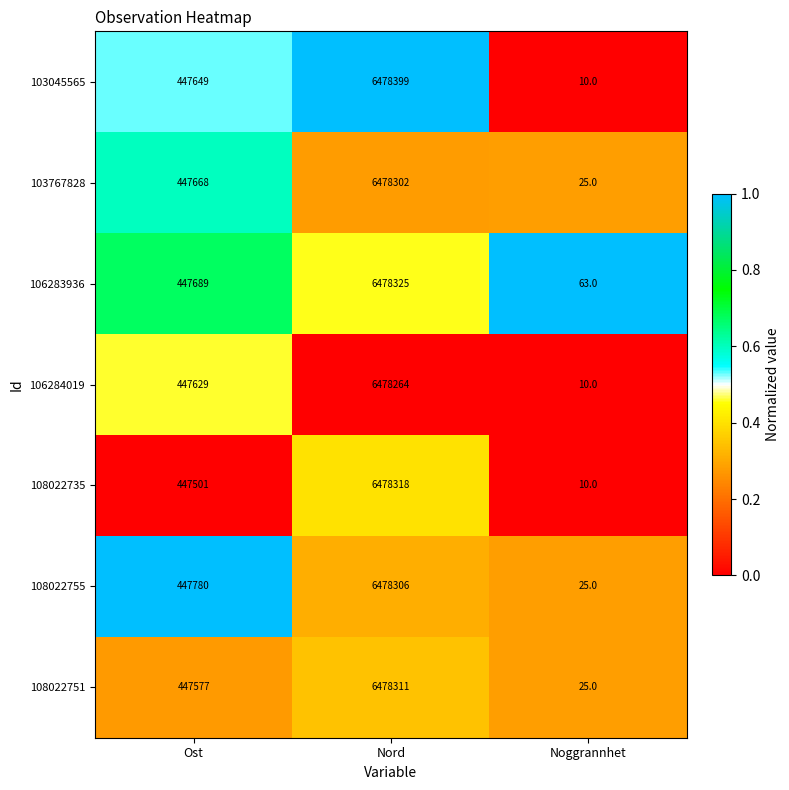

Count the number of categories in the chart.

3